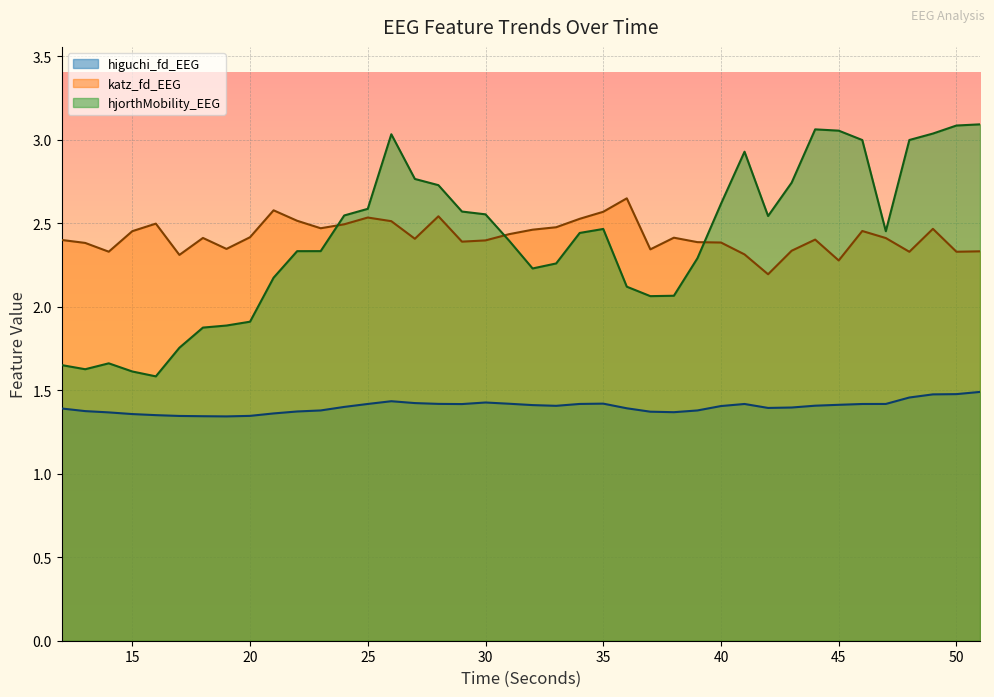

How many lines are shown in the chart?

3